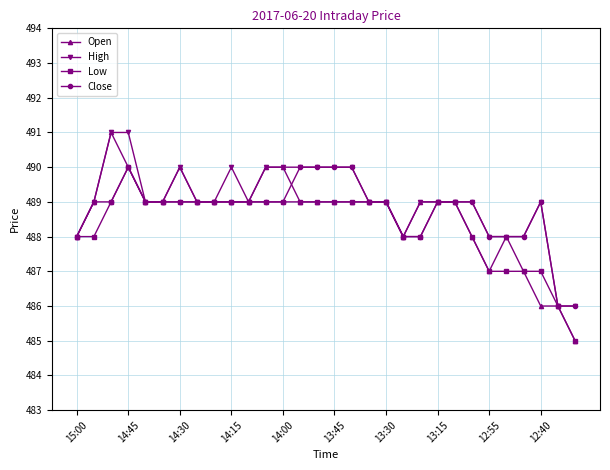

True or false: High has more than 2 points higher than both neighbors.

True